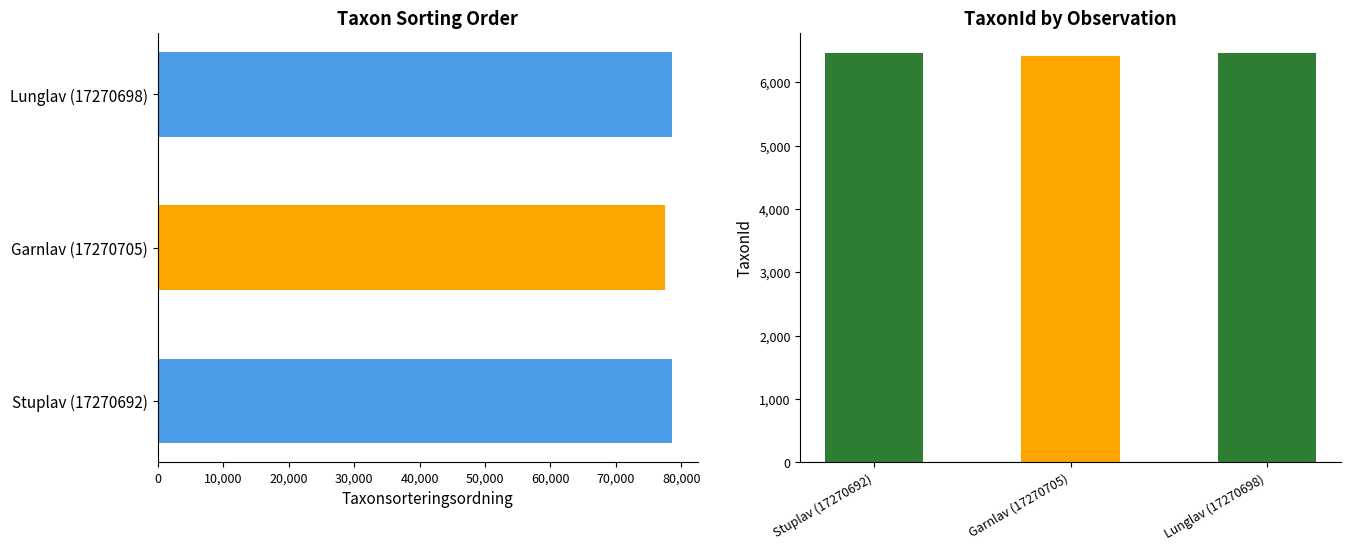

How many values in the Taxonsorteringsordning series exceed 78569?

1